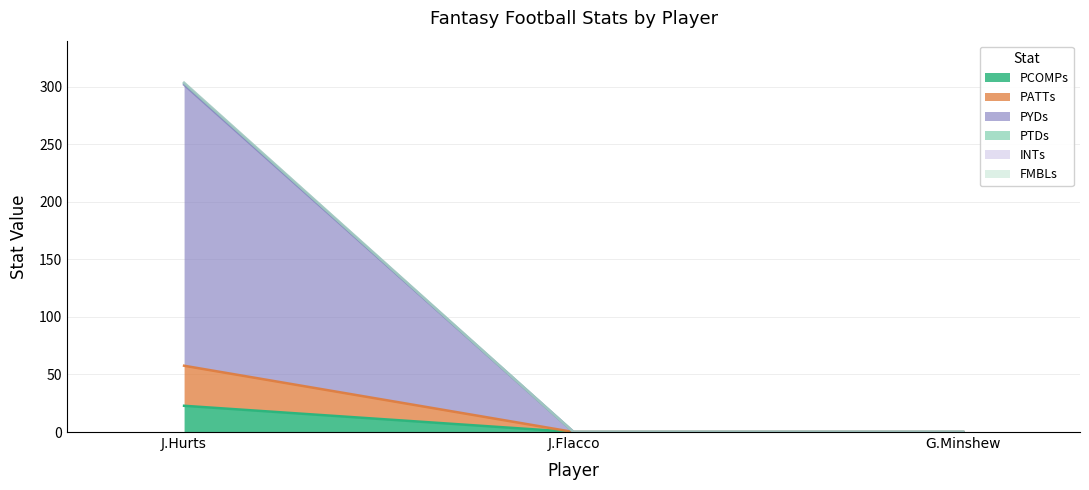

What is the label of the 2nd point from the right?

J.Flacco